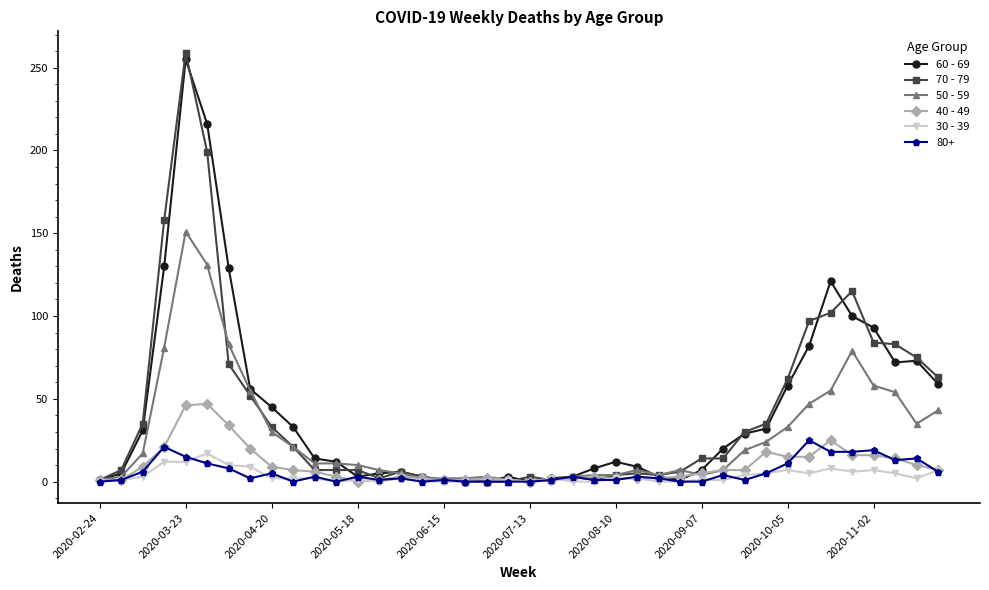

What is the maximum value shown in the chart?

259